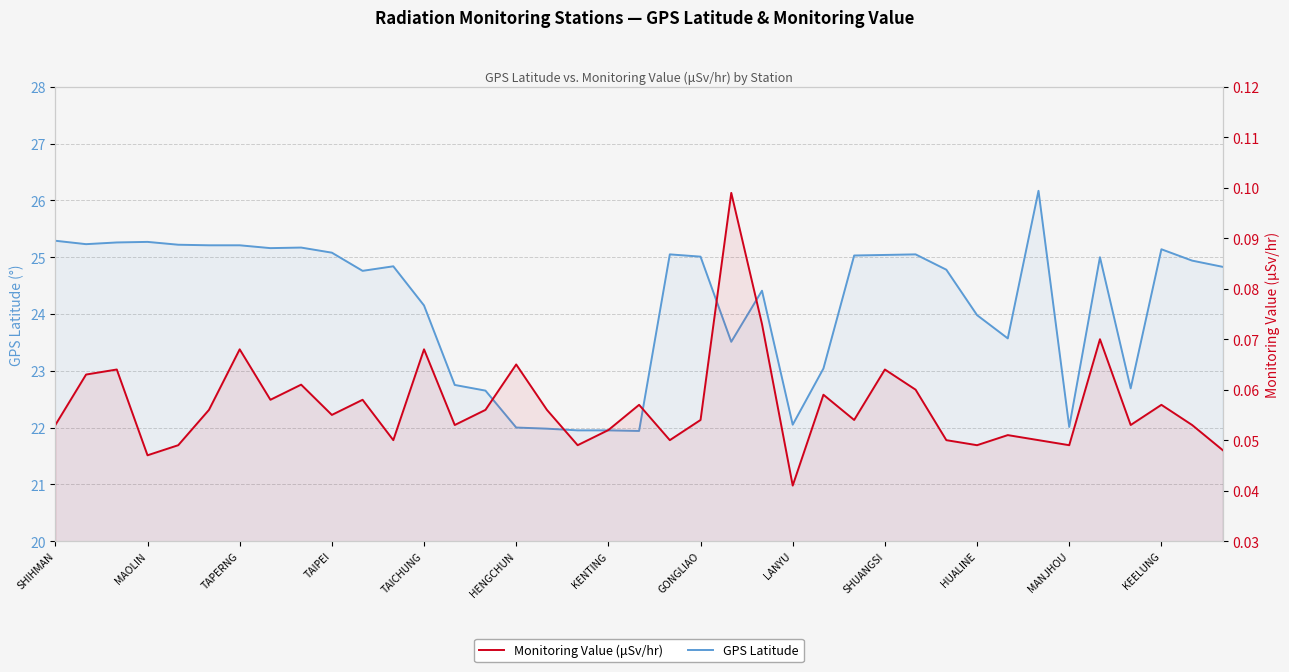

In GPS Latitude, how many points are lower than both neighbors (excluding endpoints)?

9